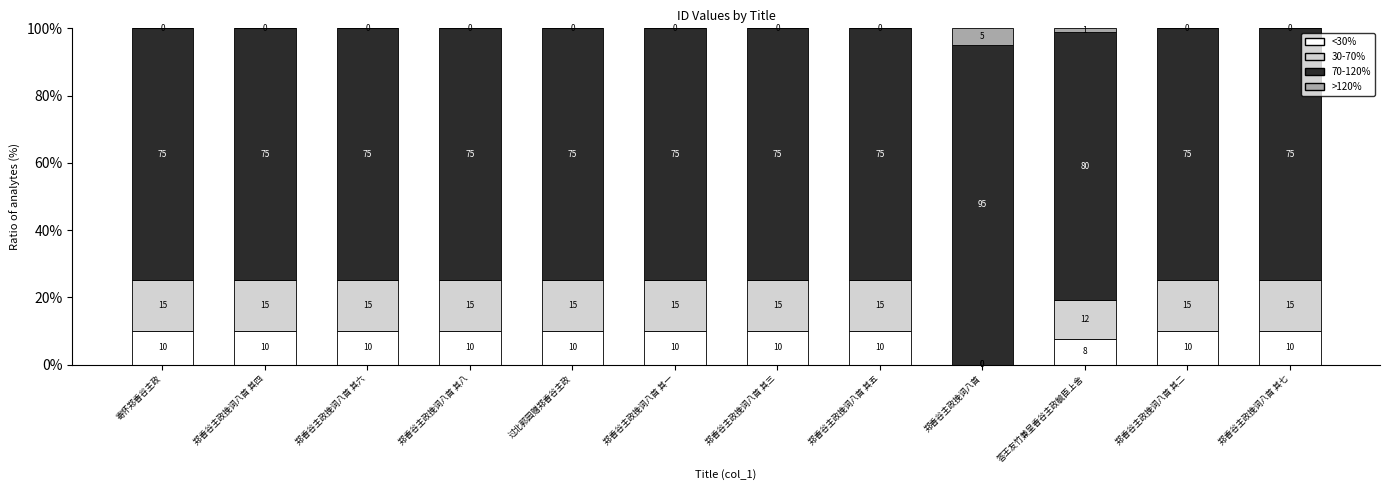

Does the chart contain stacked bars?

Yes